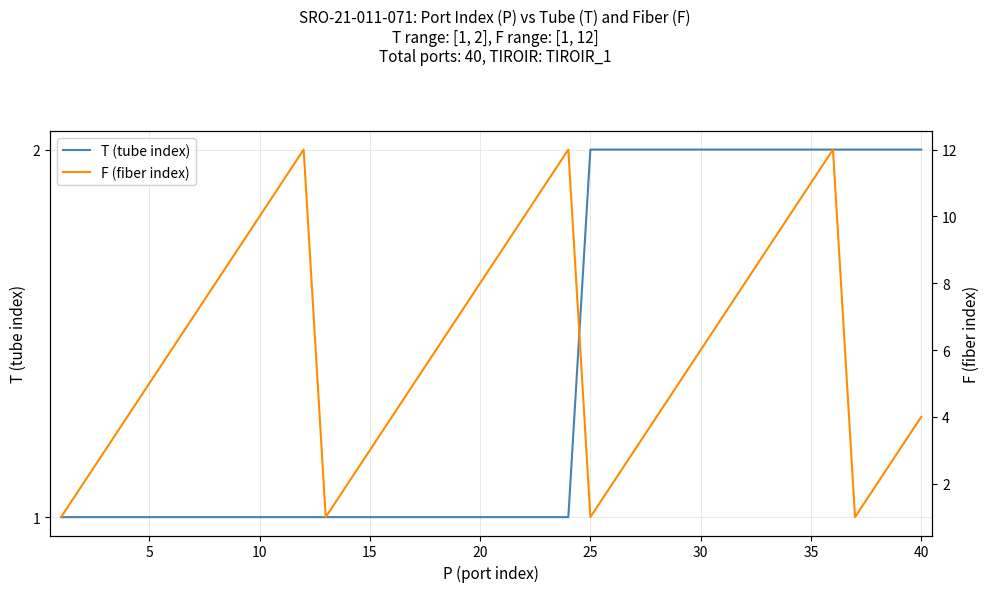

How many categories are shown in the chart?

40